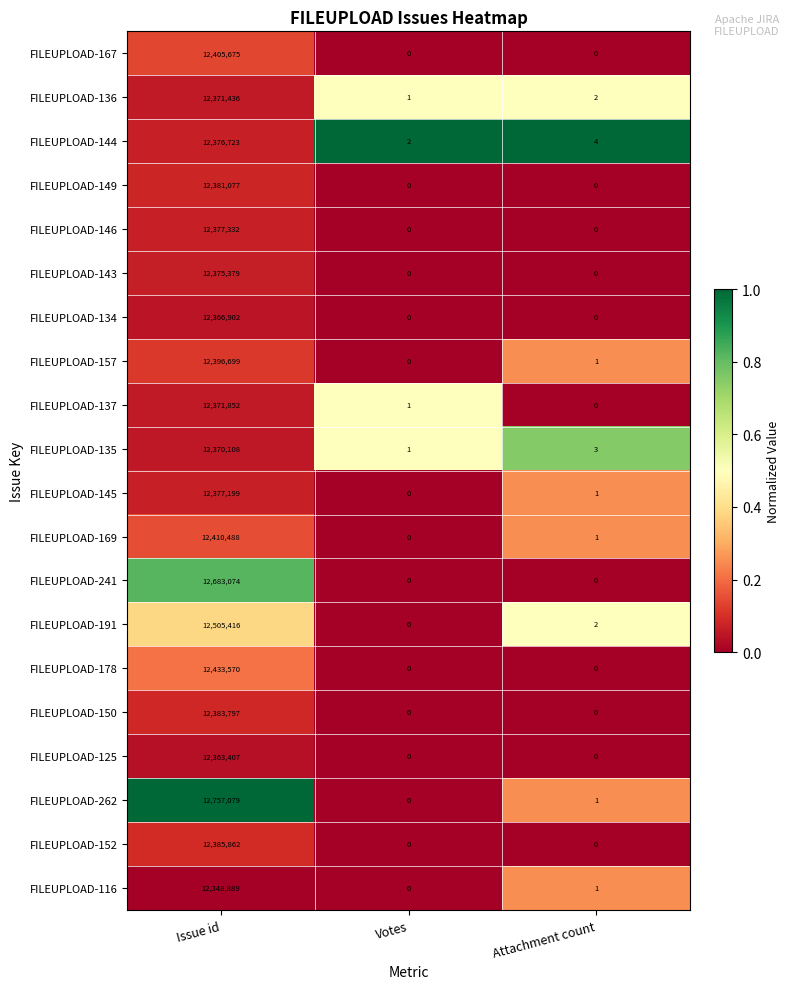

What is the sum of all FILEUPLOAD-191 values?

12505418